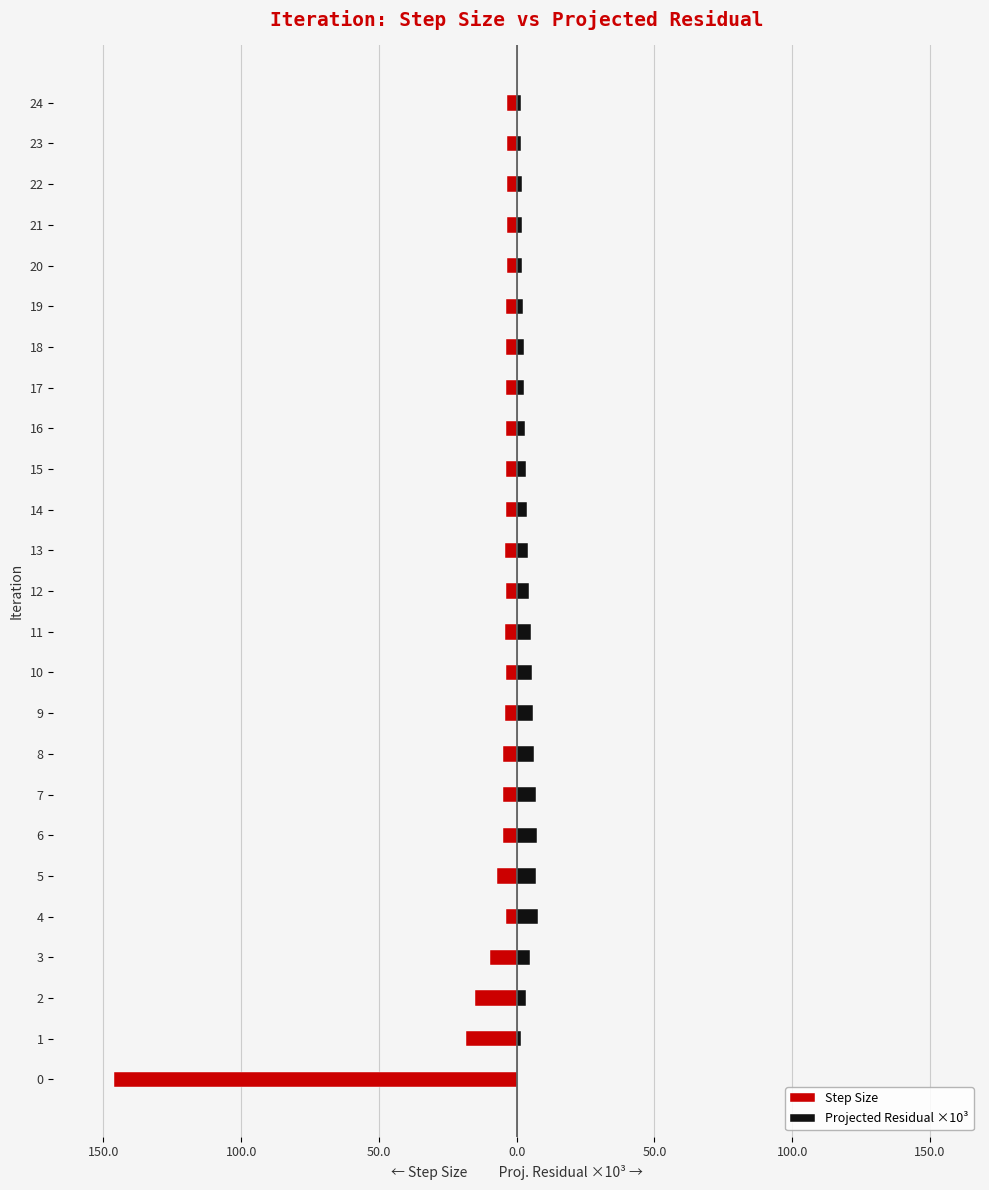

True or false: Projected Residual ×10³ has a value of 2.5 at 18.

True